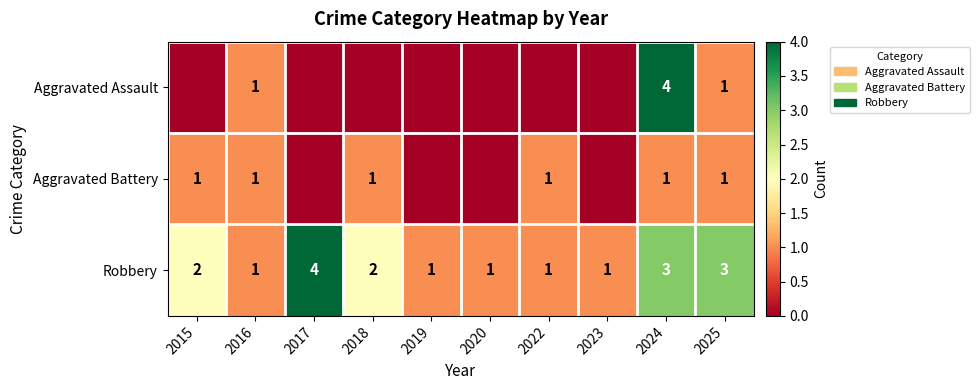

Count the Robbery values in the range 1 to 3.

9